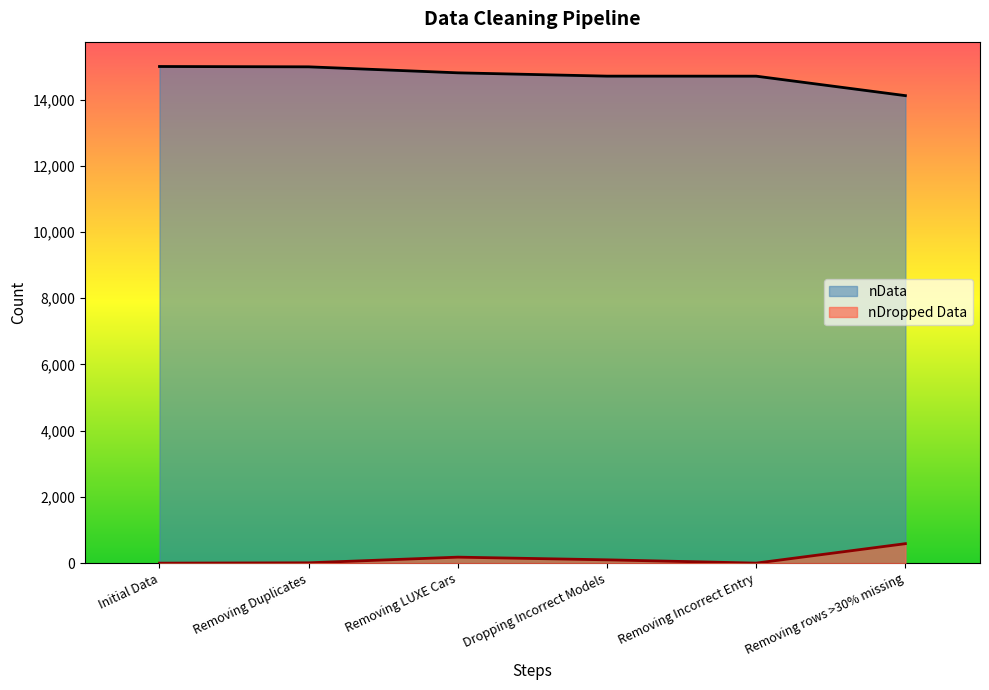

True or false: nDropped Data and nData intersect in this chart.

False